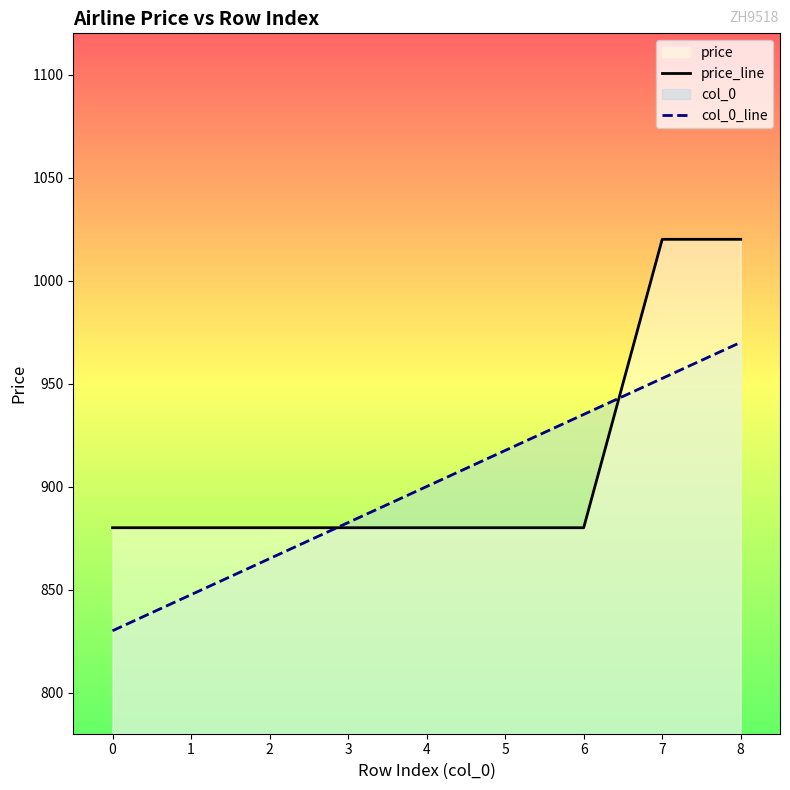

The value of price_line at 5 is 880.0. True or false?

True